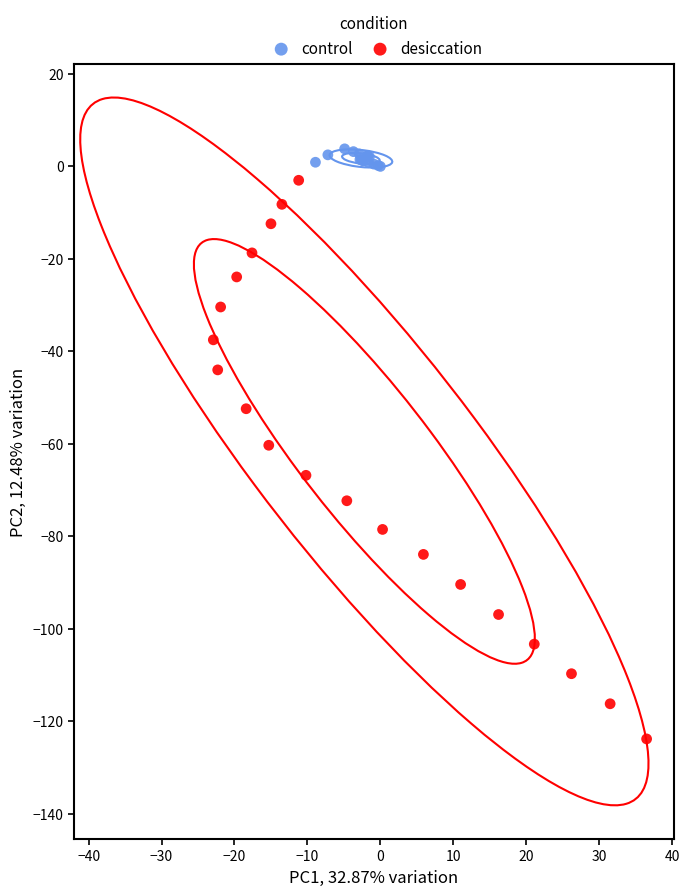

Which series reaches the minimum Y coordinate?

desiccation